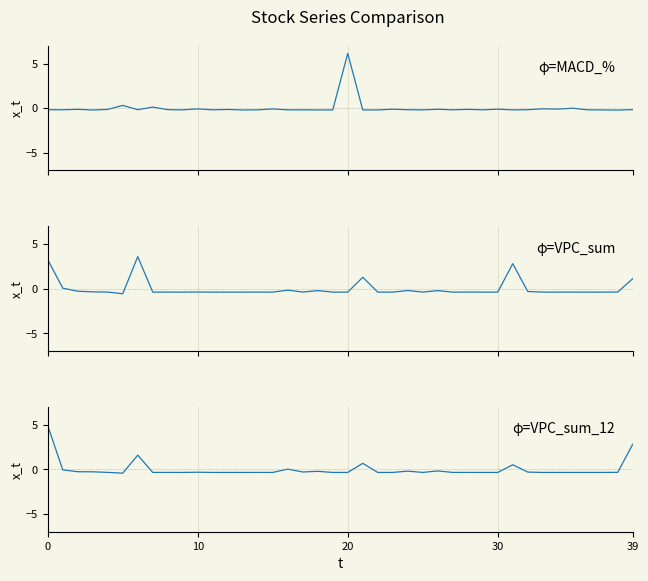

At how many categories does at least one series exceed 4?

2